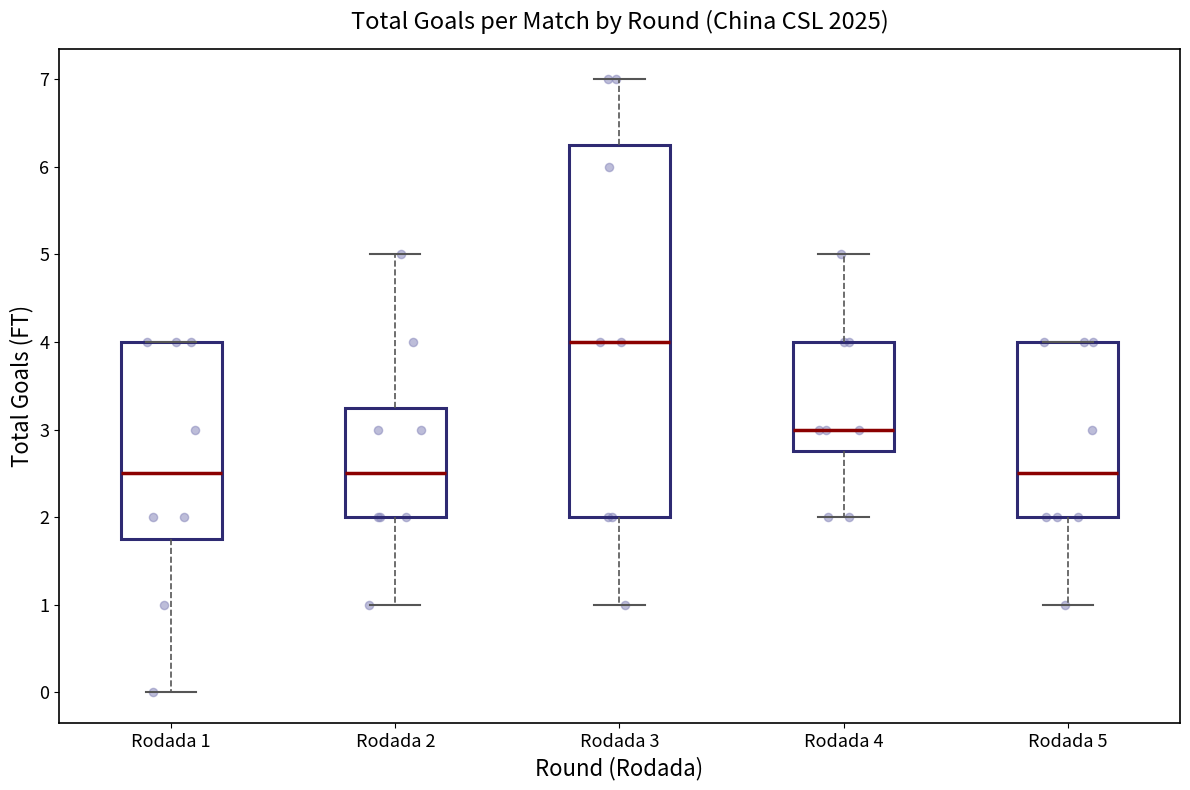

Where does the median line of the box for Rodada 1 sit on the y-axis? The values are not printed on the chart, so give them approximately, as read against the axis.

2.5